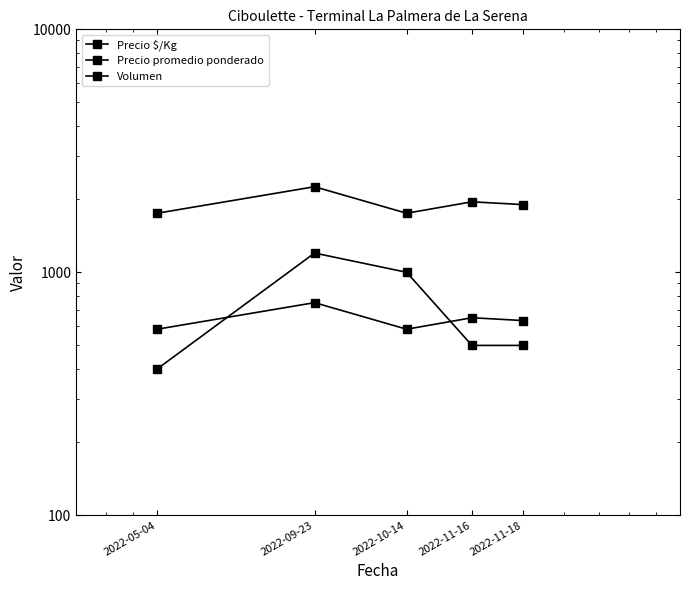

True or false: Precio $/Kg has a value of 310 at 2022-11-16.

False